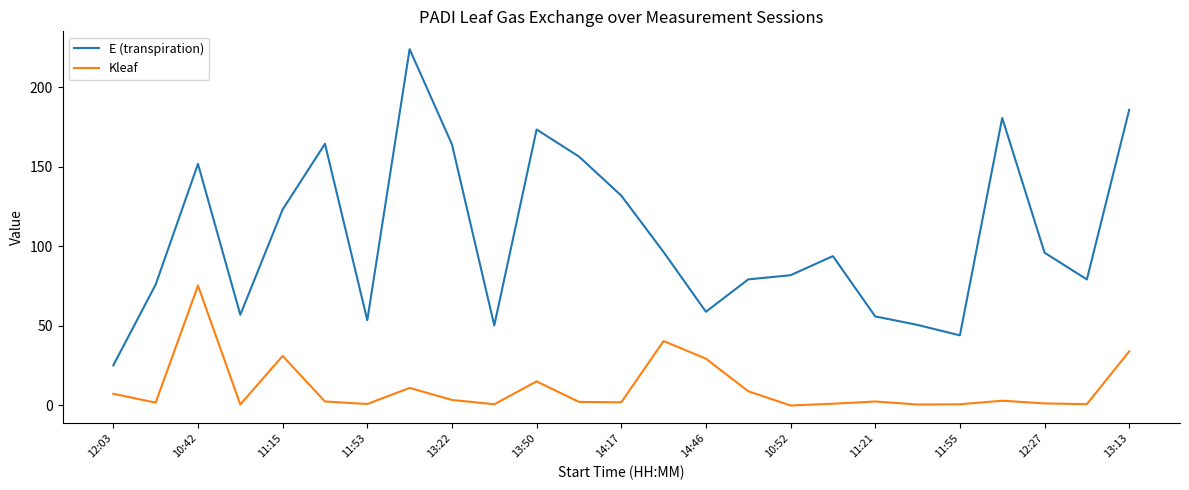

True or false: E (transpiration) and Kleaf cross at least once.

False